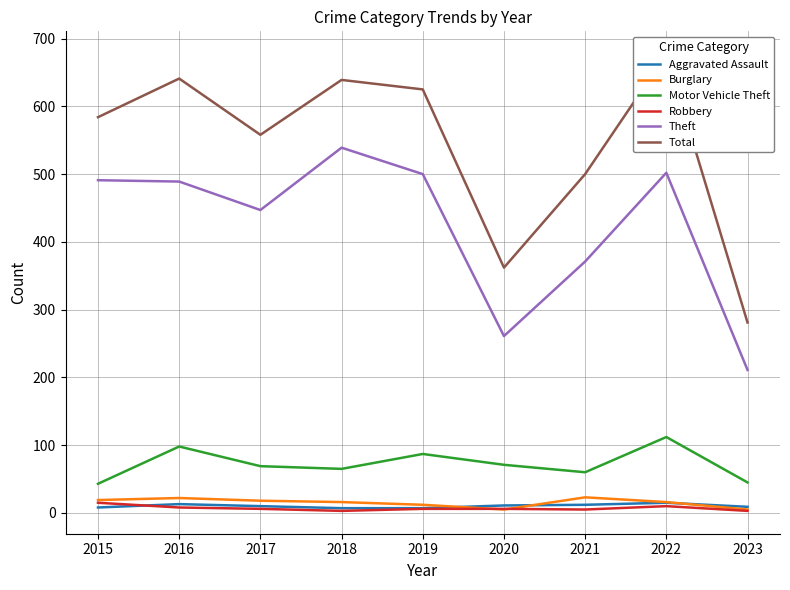

At 2016, list the series in order from smallest to largest.

Robbery, Aggravated Assault, Burglary, Motor Vehicle Theft, Theft, Total